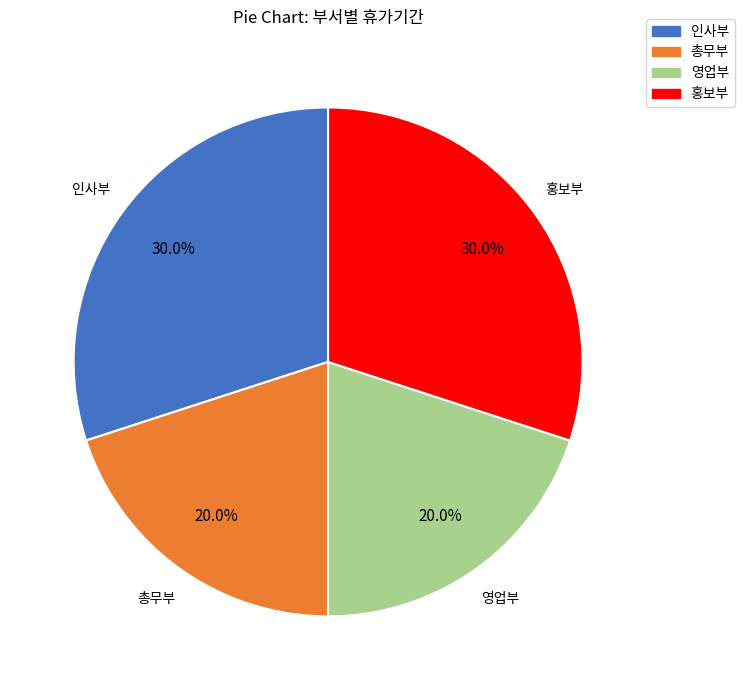

How many slices are in this pie chart?

4